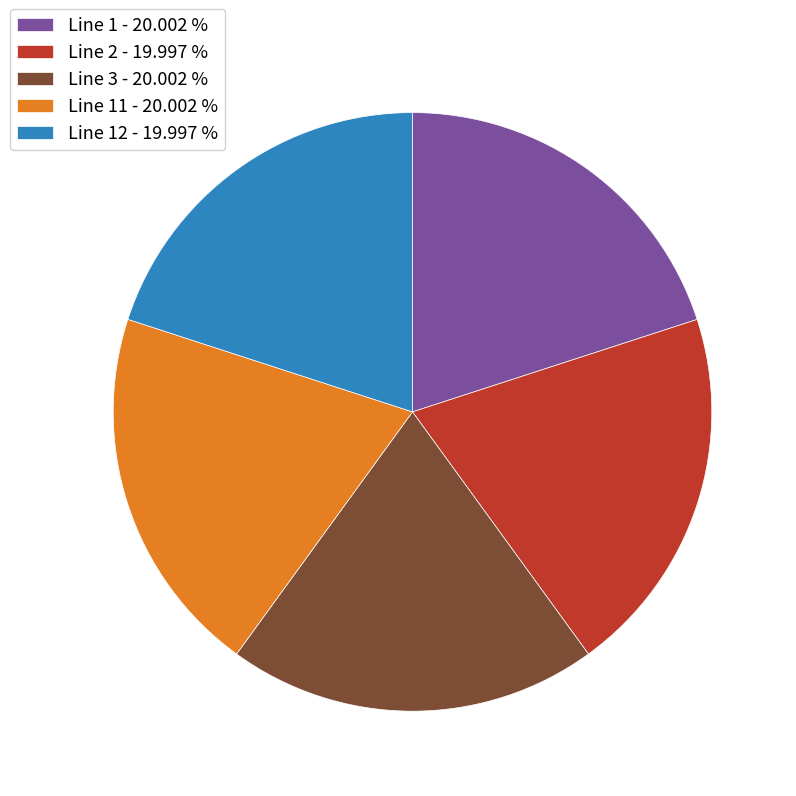

Is the sum of Line 12 - 19.997 % and Line 11 - 20.002 % greater than half?

No